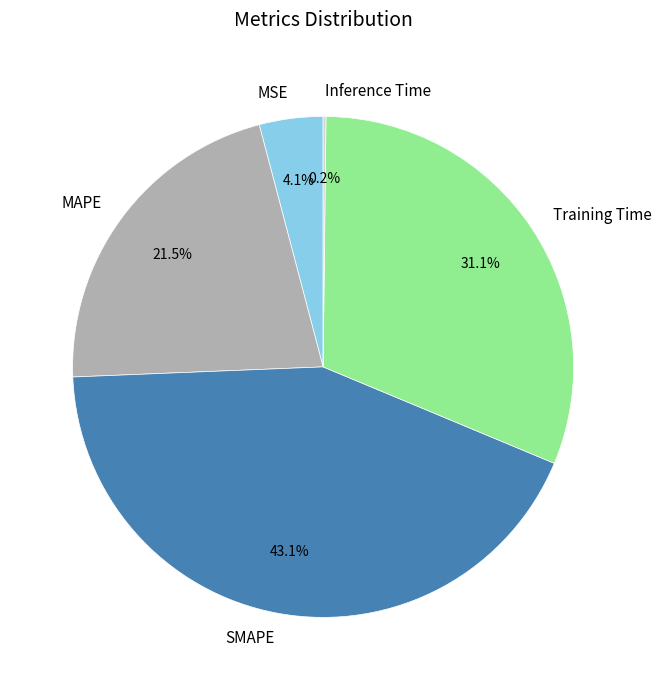

The Training Time slice represents 31% of the pie. True or false?

True